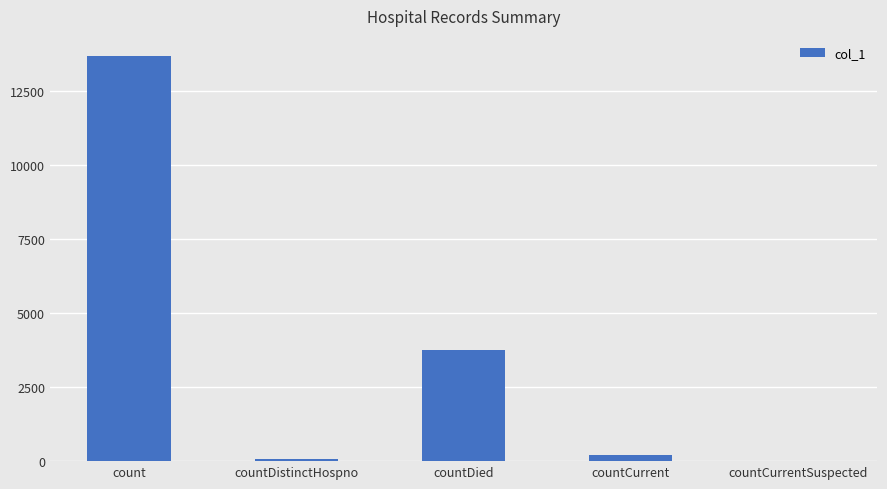

What is the change in value from countCurrent to countCurrentSuspected?

-219